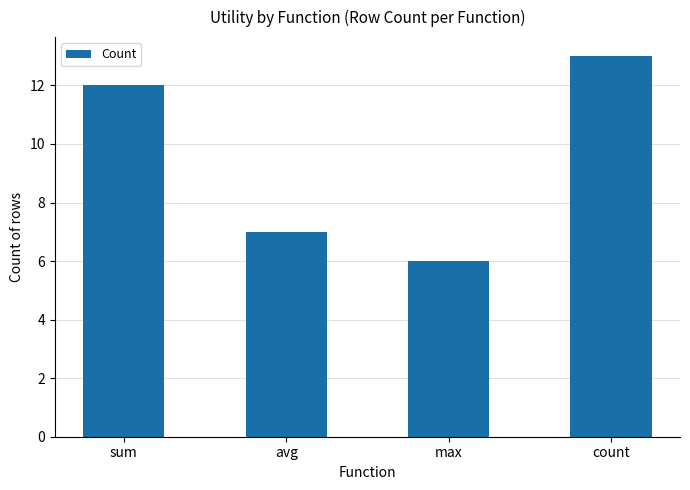

Rank the categories by value from lowest to highest.

max, avg, sum, count